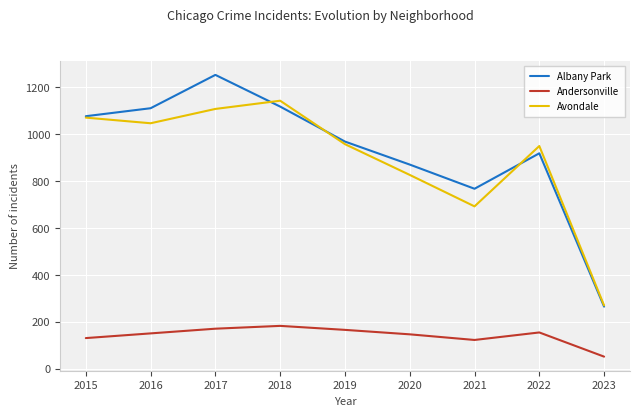

Which series has the widest spread of values?

Albany Park